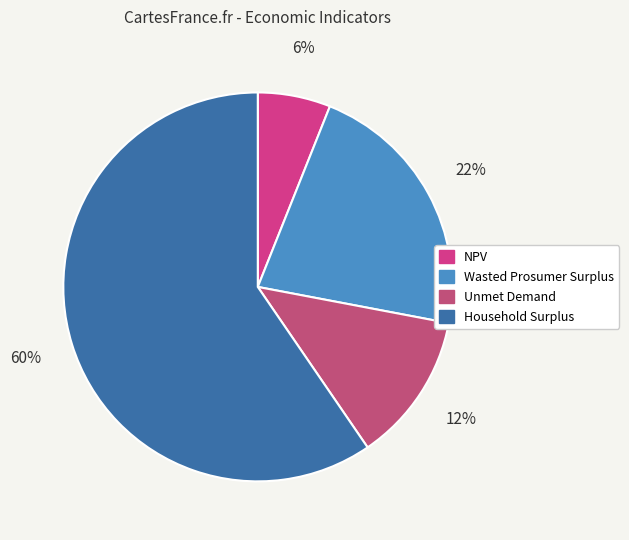

What is the ratio of the value at Household Surplus to the value at Unmet Demand?

4.8